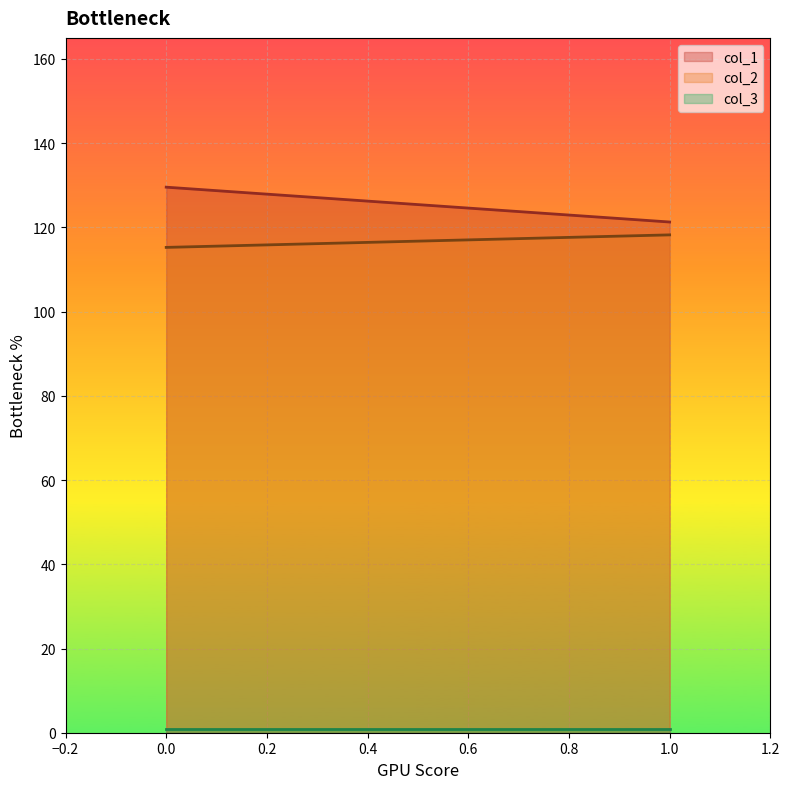

What is the average value of the col_2 series?

116.7